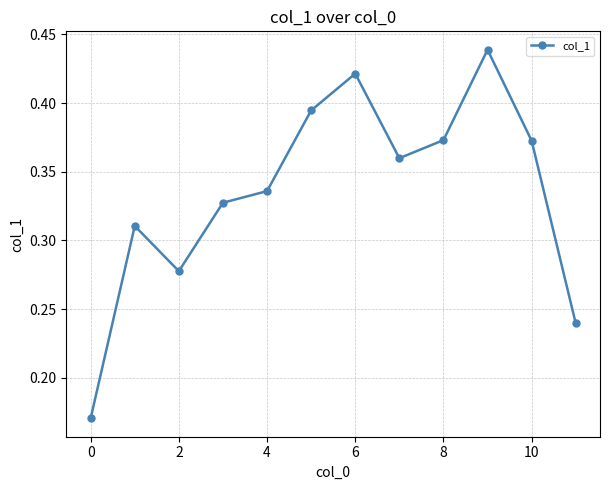

How many interior local peaks (higher than both neighbors) does the data have?

3